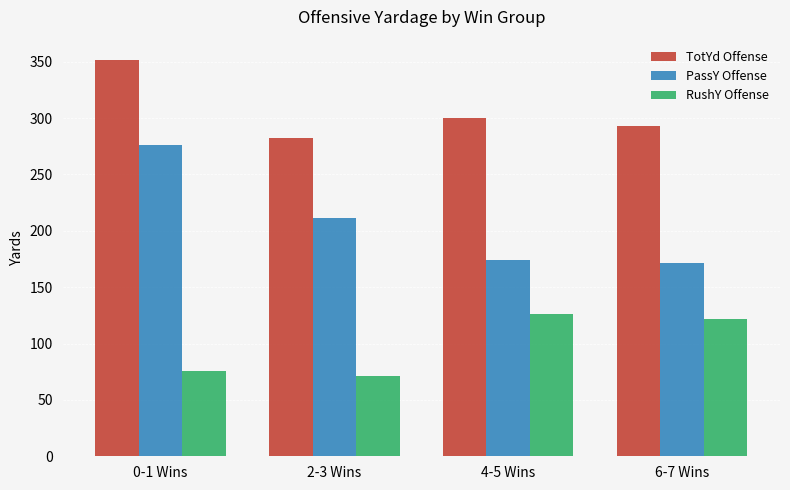

Reading left to right, list all the values displayed in this chart.

TotYd Offense: 352.0	282.5	299.9	293.1
PassY Offense: 276.0	211.0	173.9	171.6
RushY Offense: 76.0	71.5	126.0	121.5